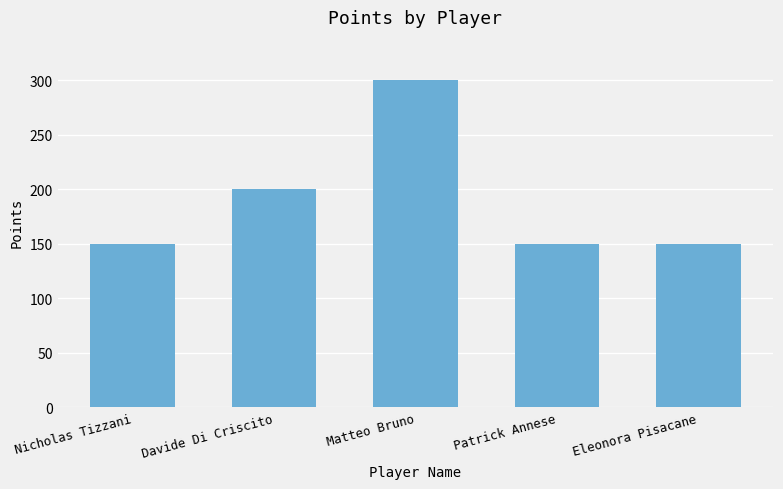

What is the greatest value displayed?

300